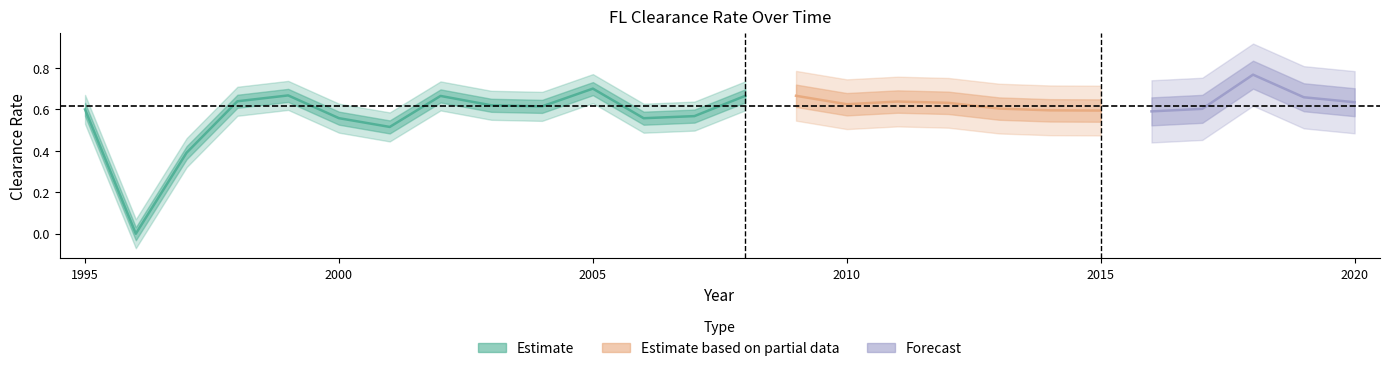

What is the value of the 25th point from the left?

0.7